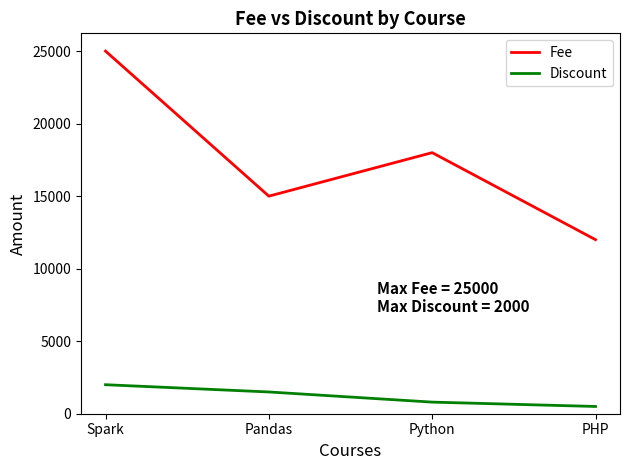

What is the spread (max minus min) of values at Spark?

23000